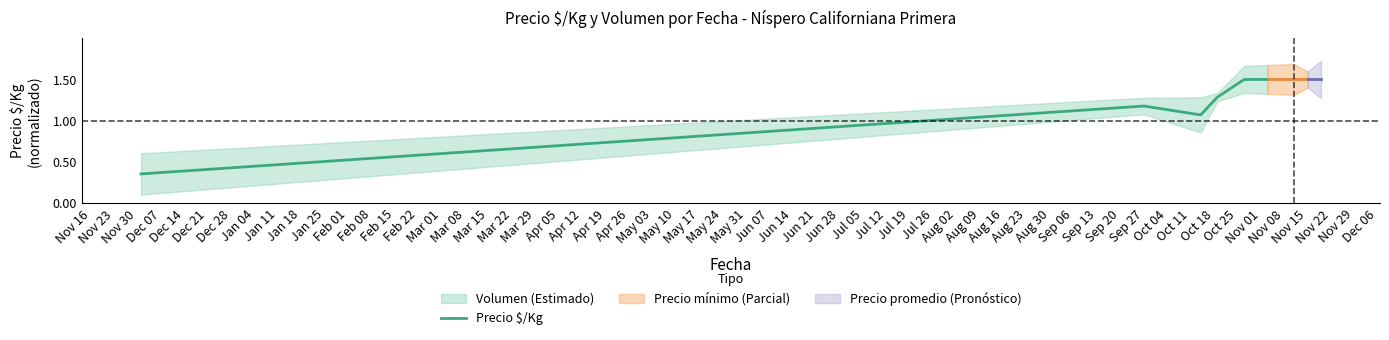

What is the maximum value for Precio $/Kg?

1.5